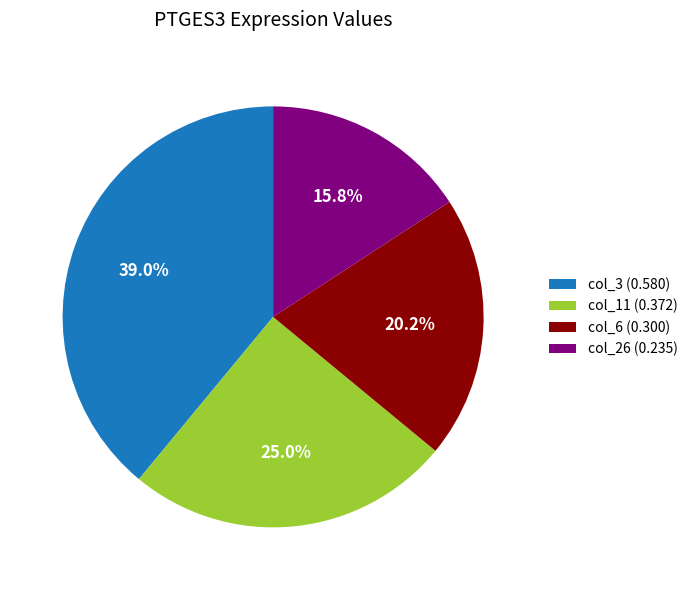

Does any single category account for the majority?

No